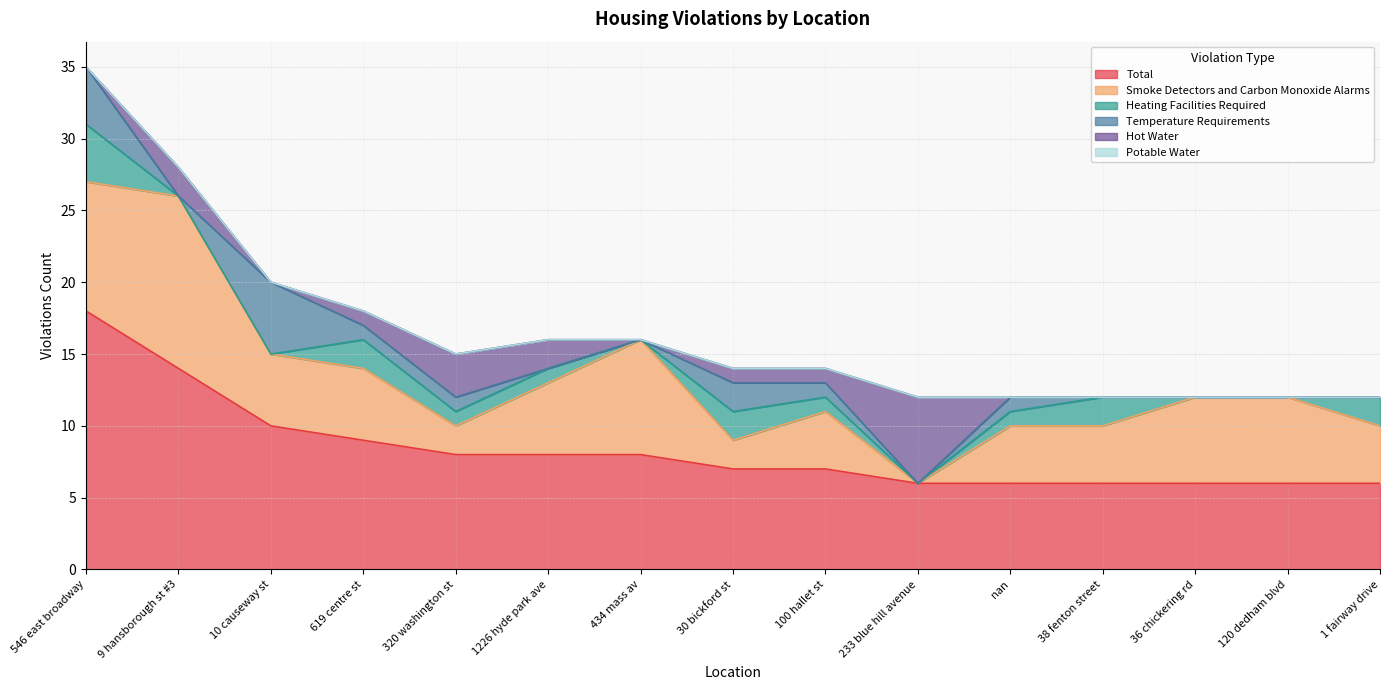

How many lines are shown in the chart?

6